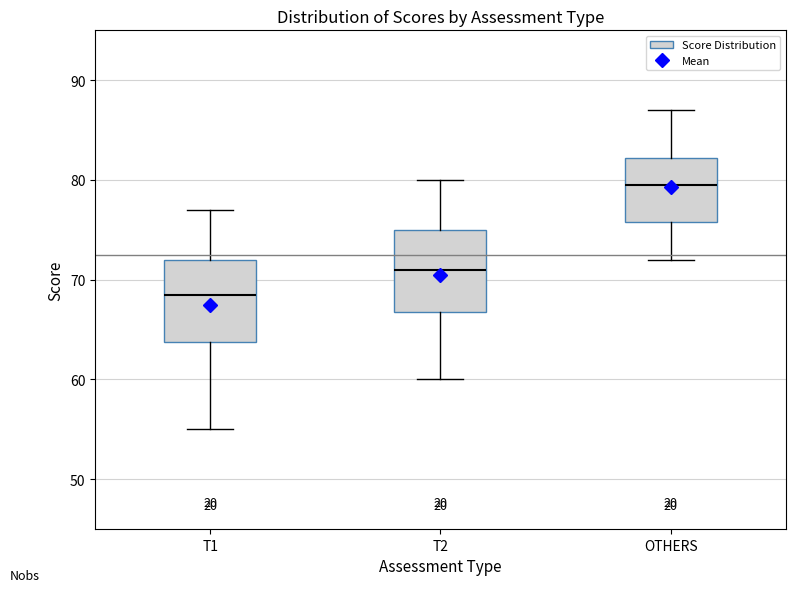

Which box has the highest median line?

OTHERS